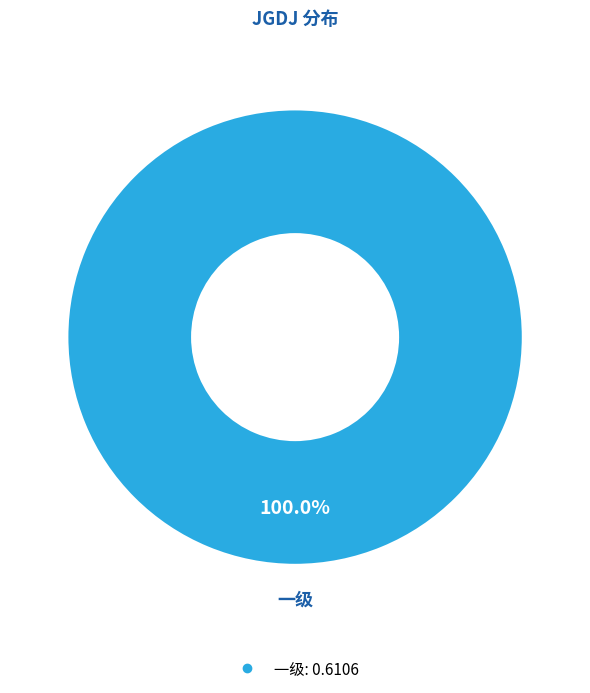

Is there any slice that represents more than half of the pie?

Yes